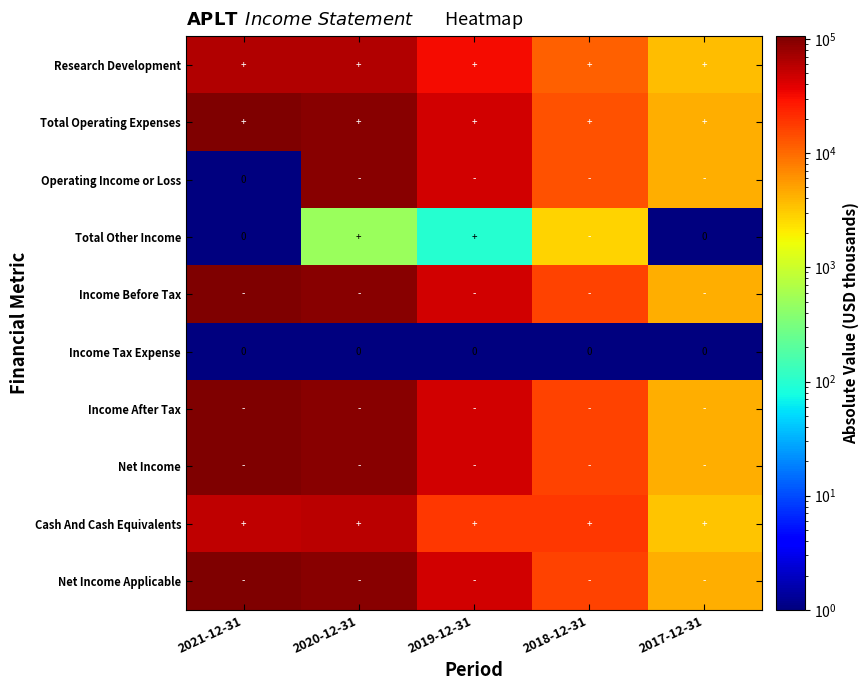

At which category is the sum across all series the highest?

2020-12-31